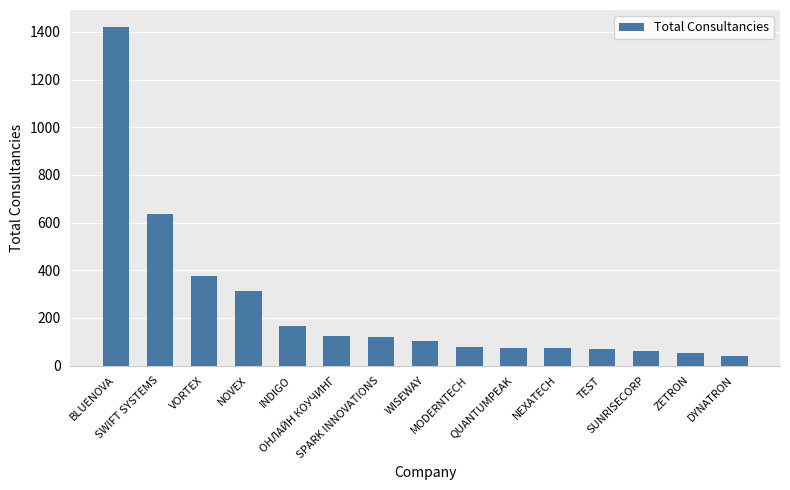

What is the value of the 5th bar from the left?

166